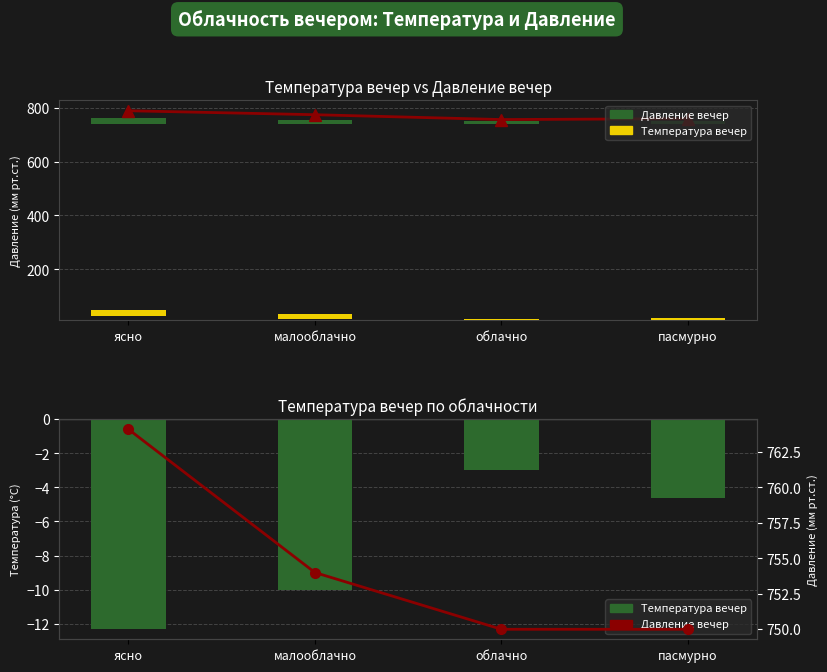

The value of давление вечер at пасмурно is 750.0. True or false?

True